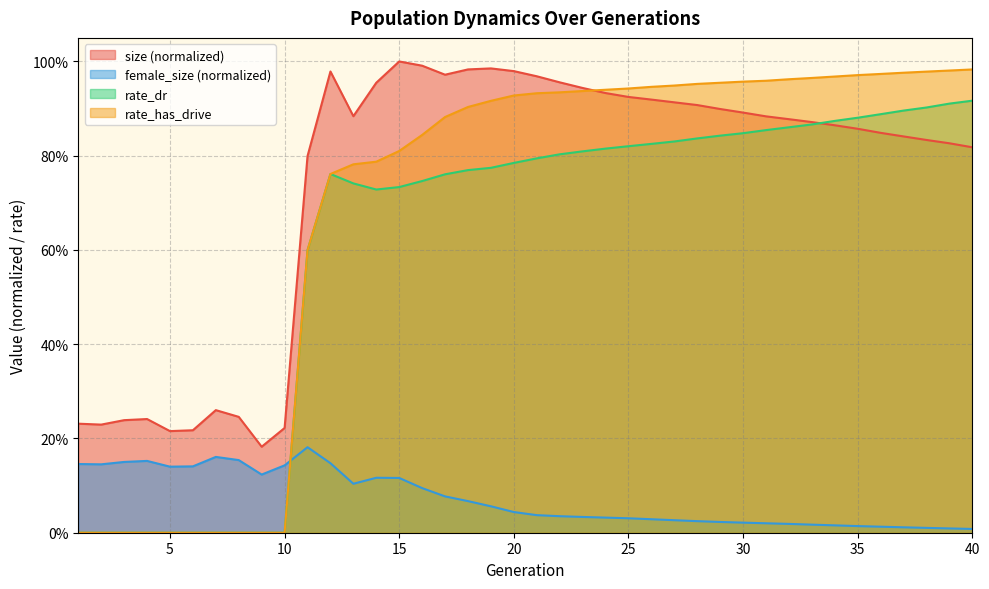

How many interior local valleys does the size series have?

5